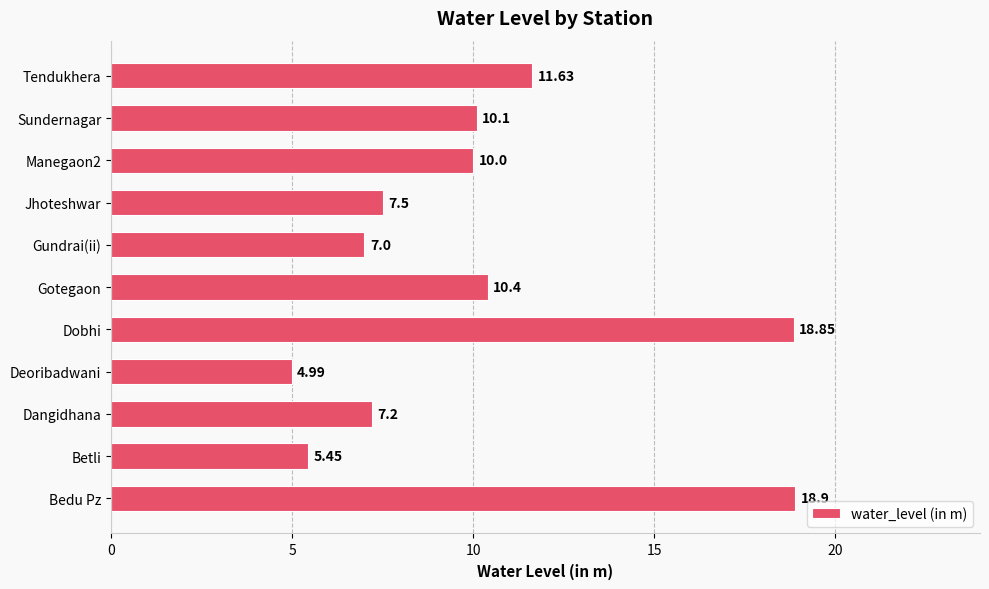

List the labels in order of value, smallest first.

Deoribadwani, Betli, Gundrai(ii), Dangidhana, Jhoteshwar, Manegaon2, Sundernagar, Gotegaon, Tendukhera, Dobhi, Bedu Pz